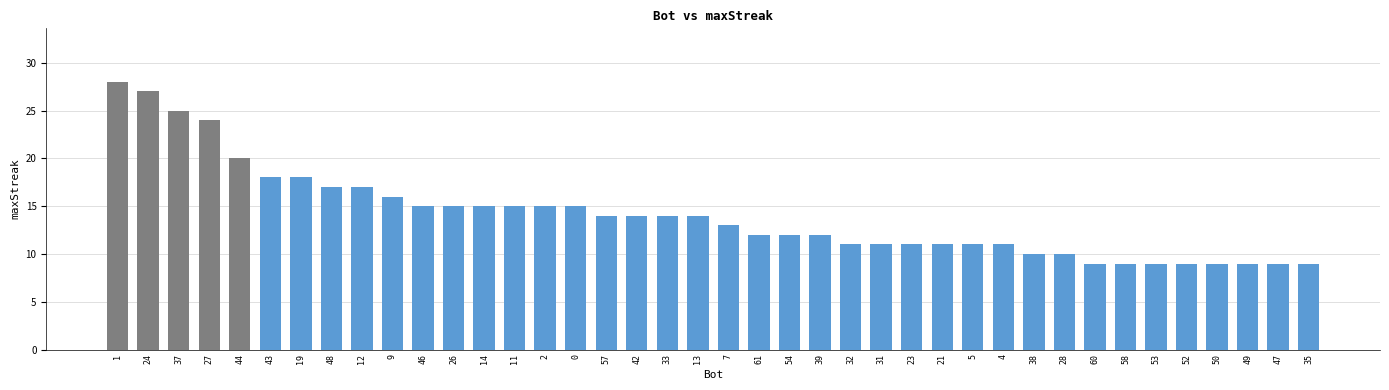

The chart shows a value of 3 at 58. True or false?

False